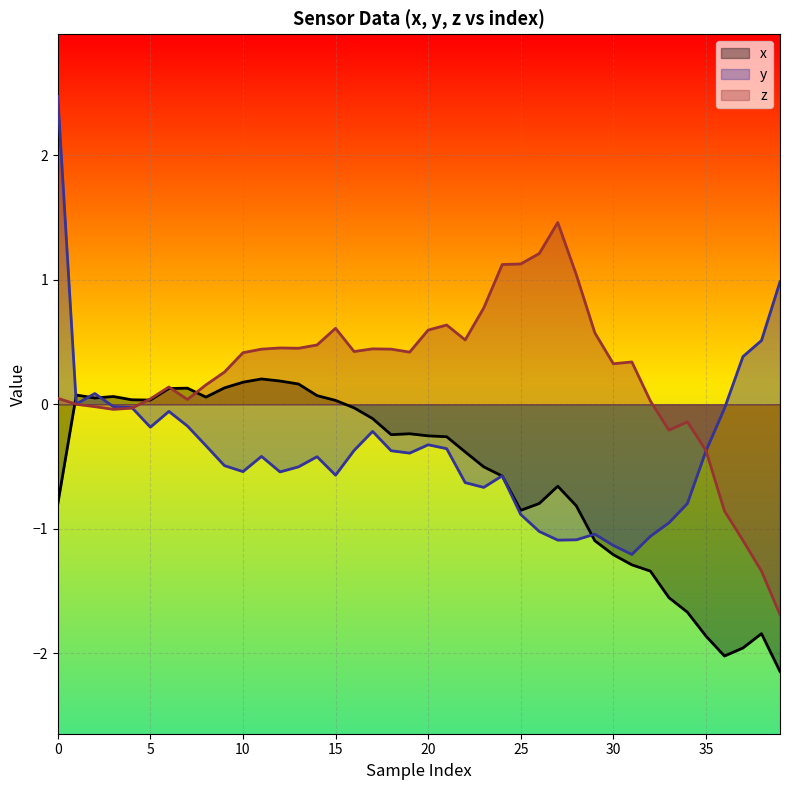

What is the minimum value shown in the chart?

-2.1